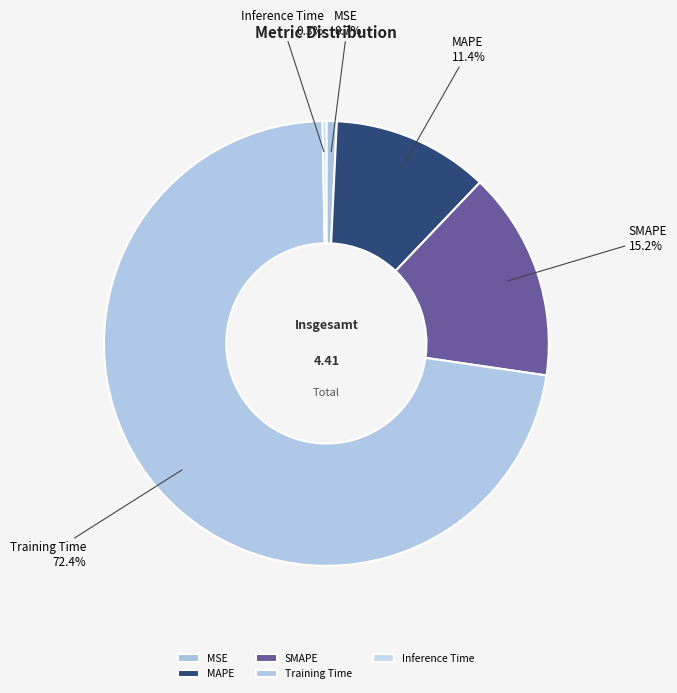

To the nearest percent, what is the average slice percentage?

20%